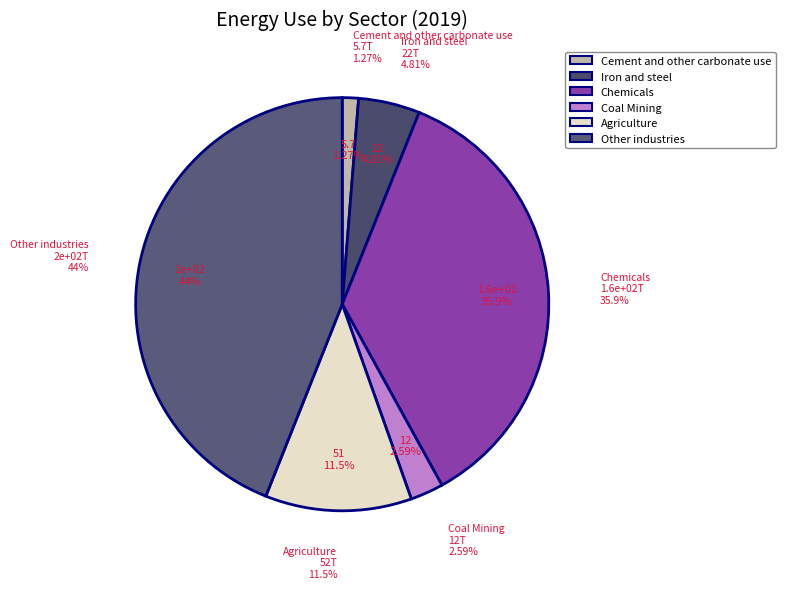

Is there any slice that represents more than half of the pie?

No